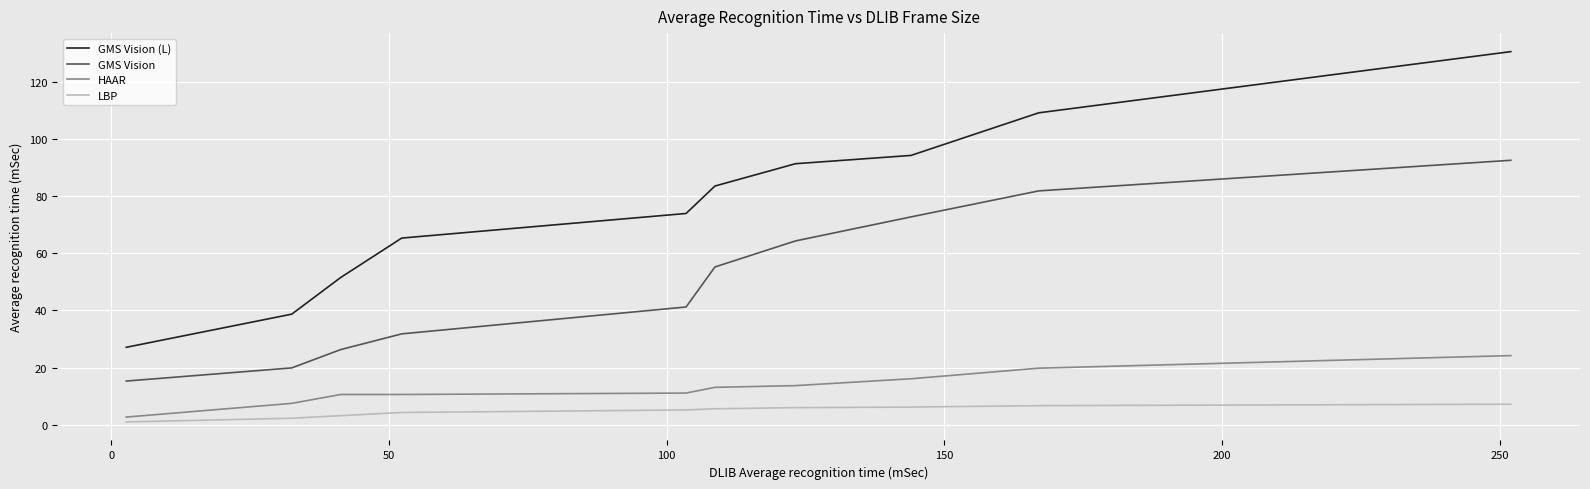

Which series has the largest range (max minus min)?

GMS Vision (L)